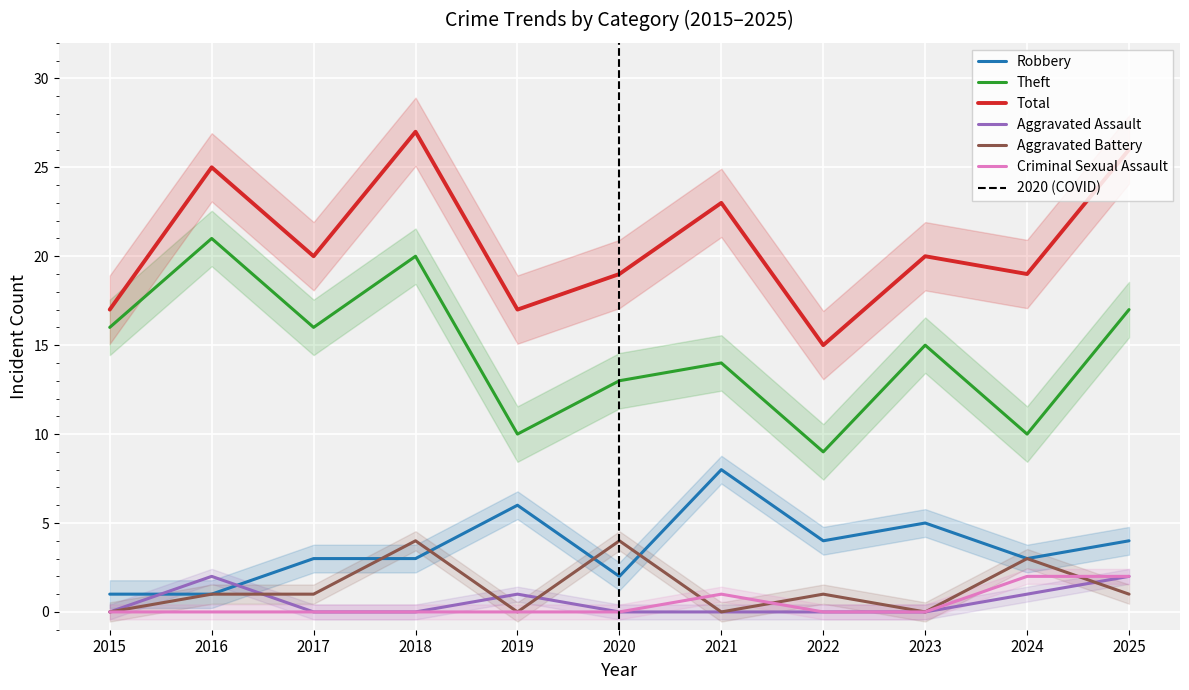

The value of Total at 2025 is 26. True or false?

True